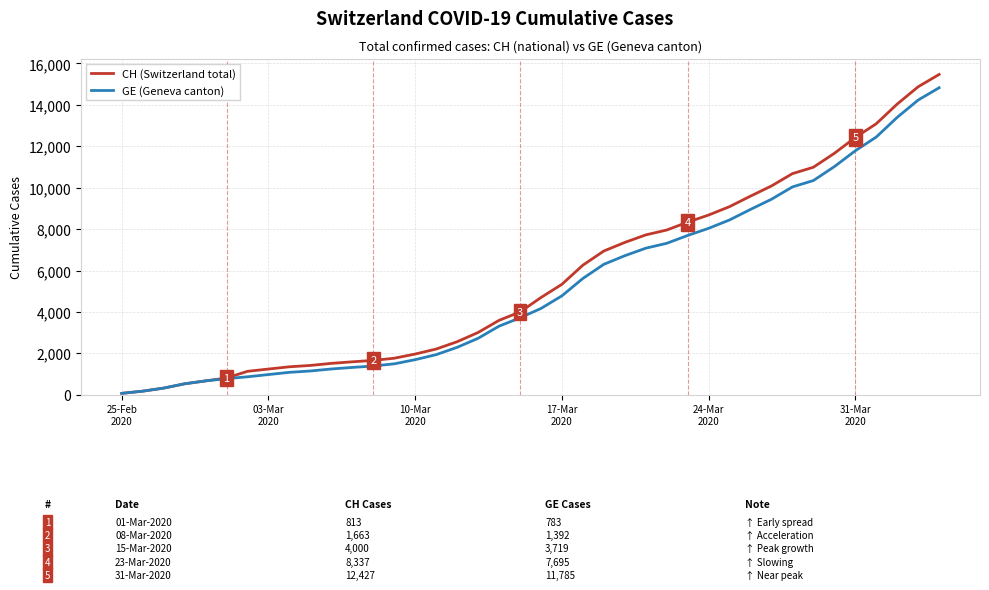

Which series has the largest range (max minus min)?

CH (Switzerland total)